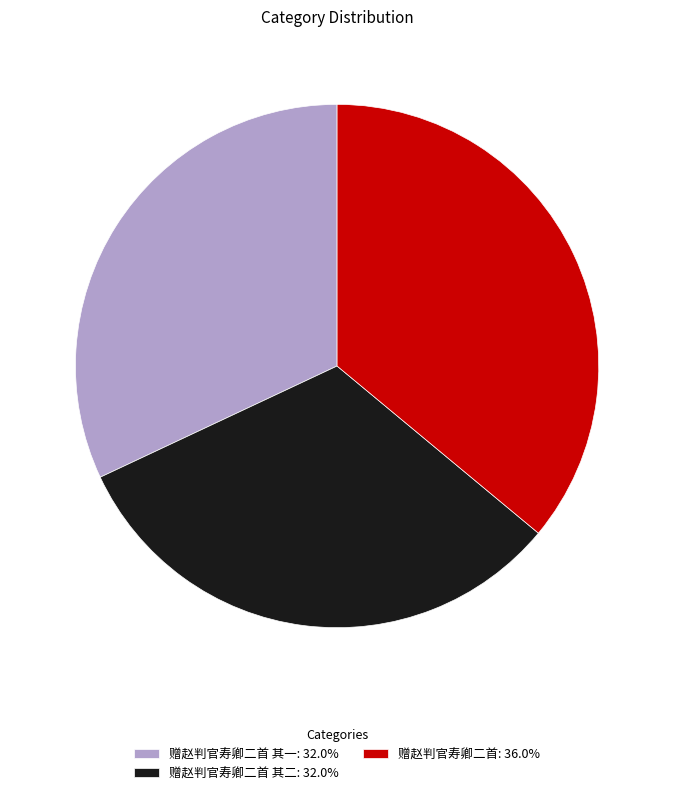

Is there a majority slice in this chart?

No